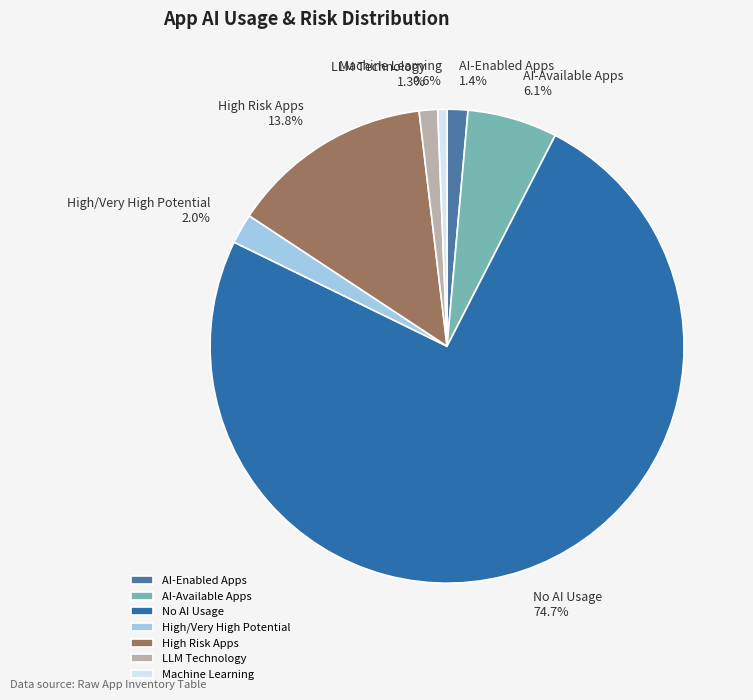

What percentage is NOT represented by LLM Technology?

98.7%